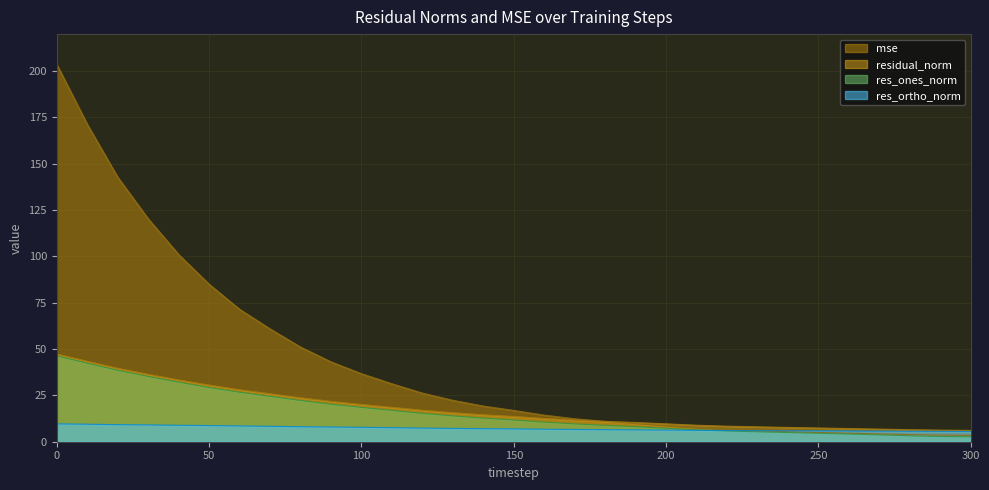

How many data points in mse are less than 16?

15